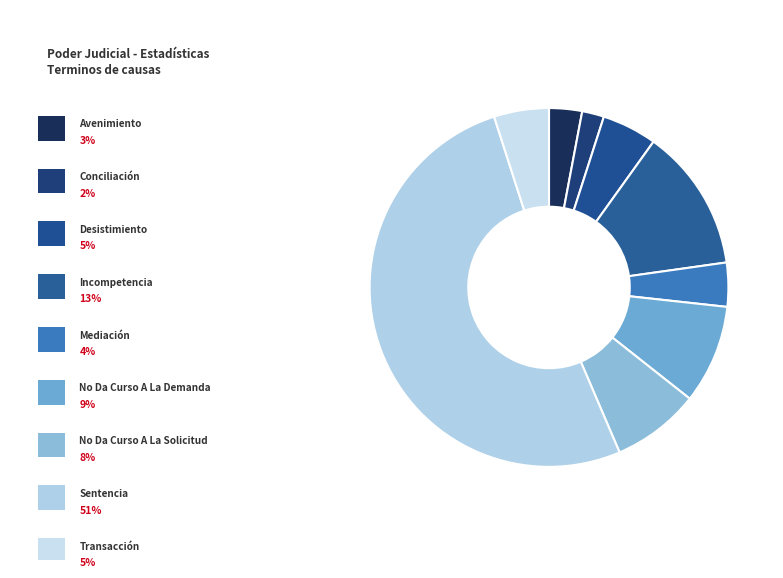

How many segments does this pie chart have?

9